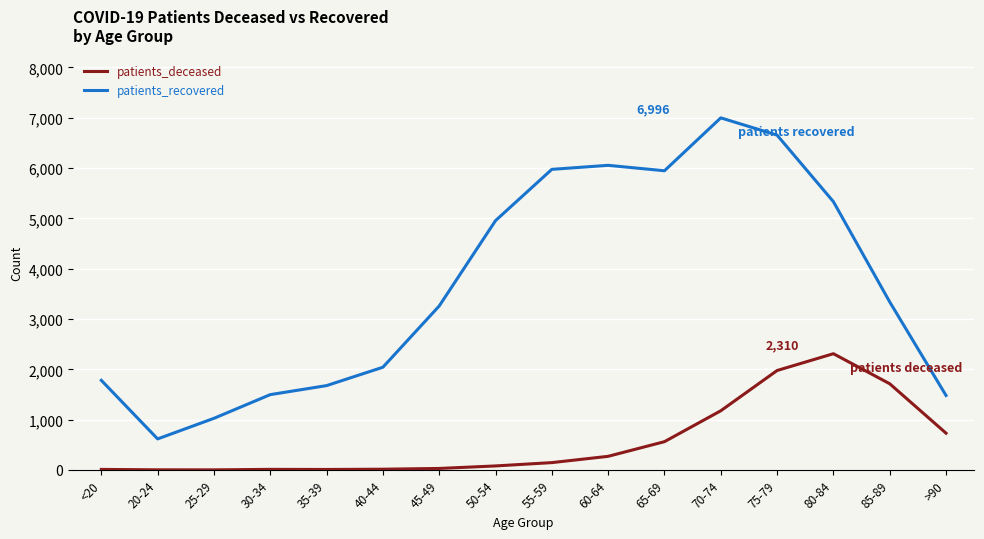

Read the patients_recovered value at 40-44.

2041